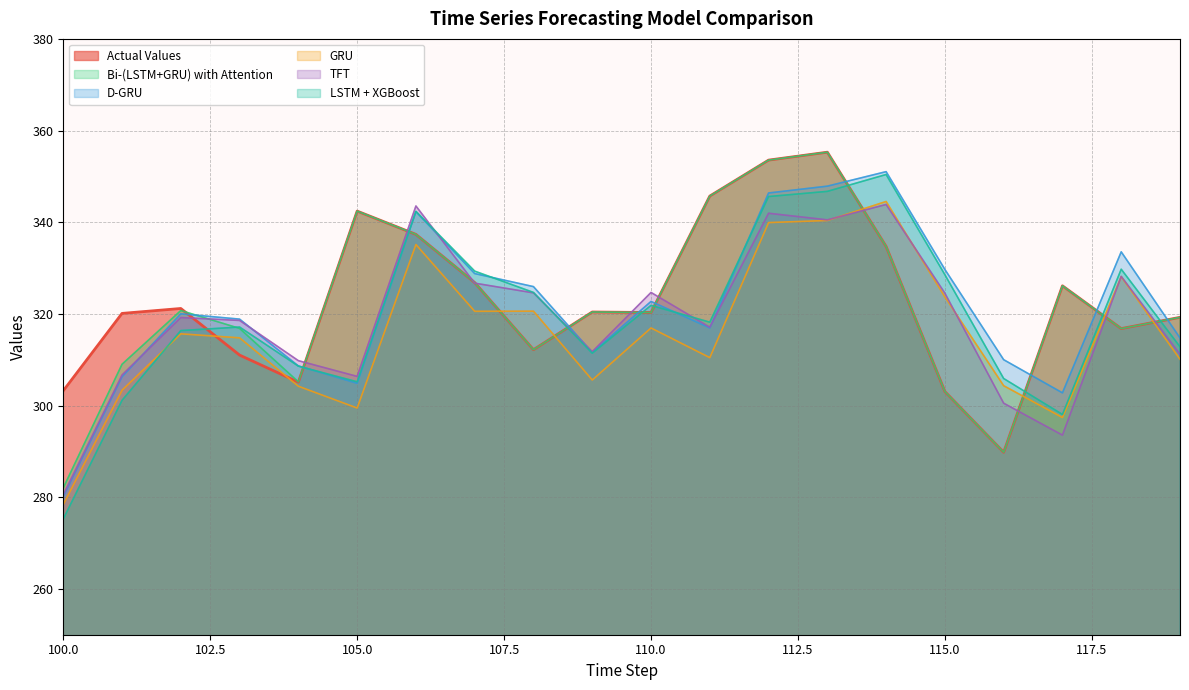

The value of TFT at 113 is 340.5. True or false?

True